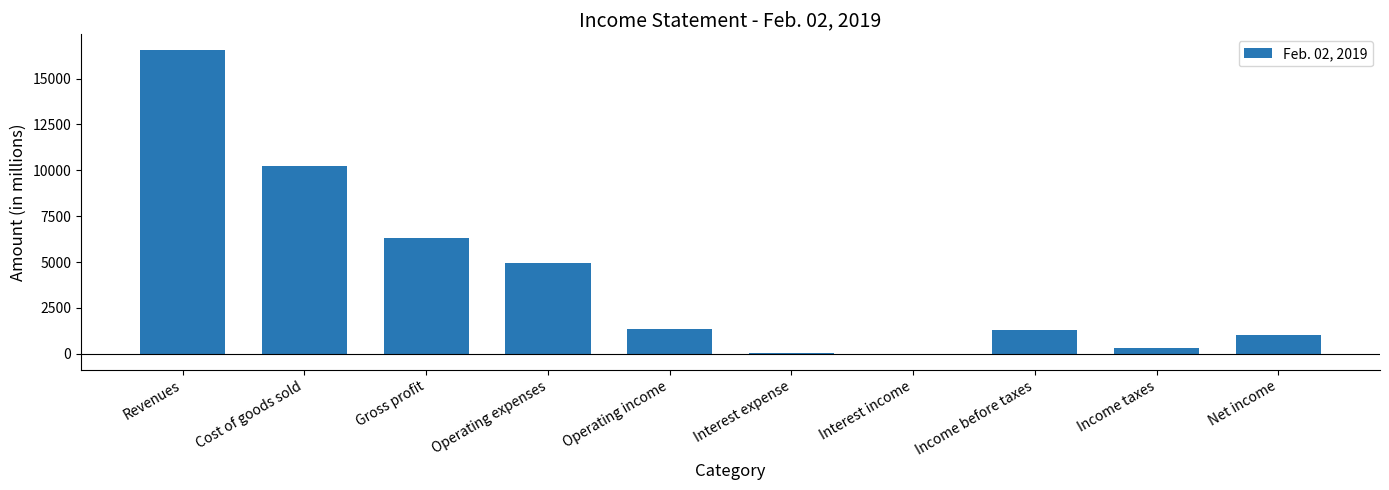

How many data points does each series have?

10